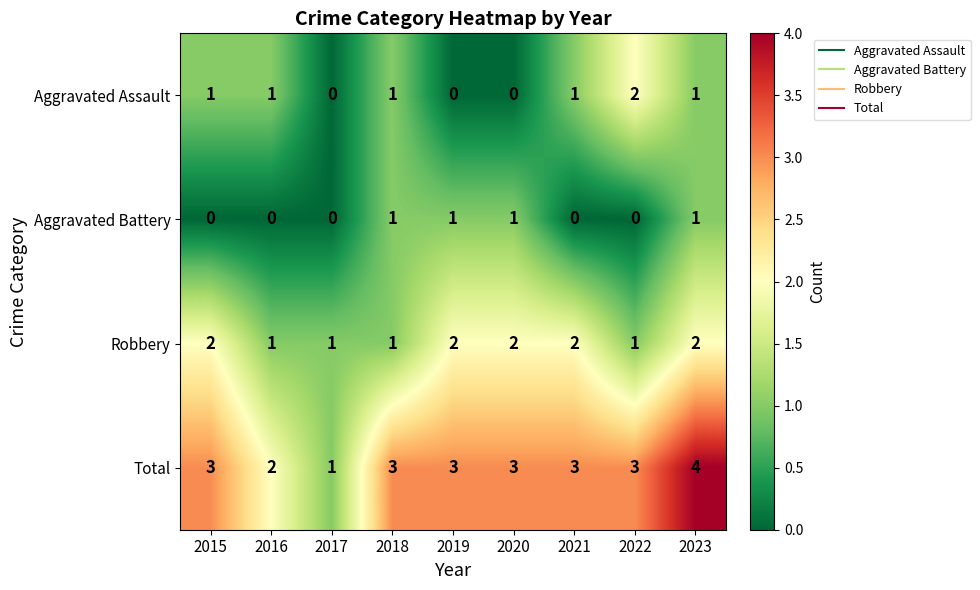

How many Robbery values are between 1 and 2?

9